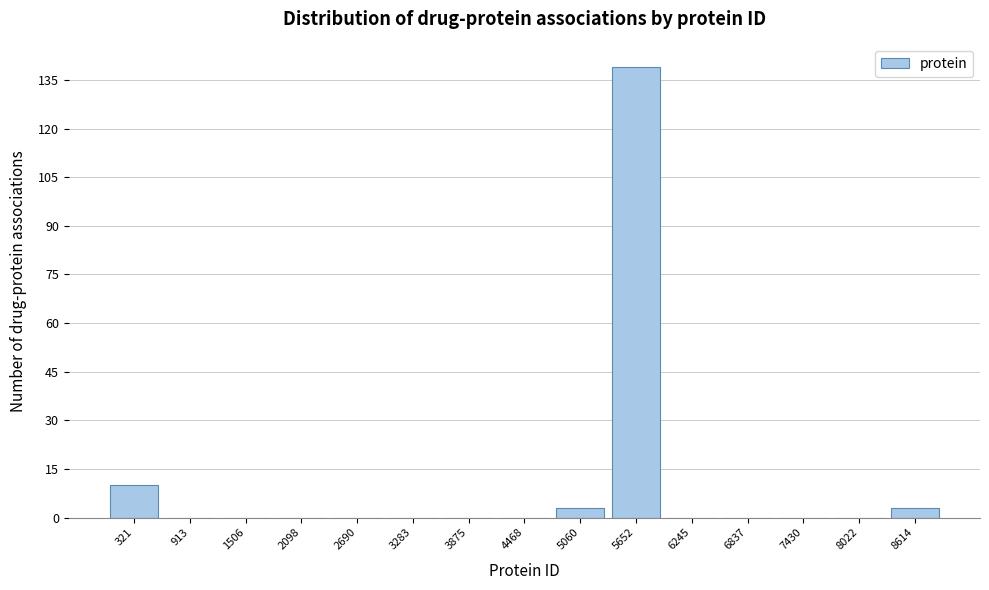

Reading left to right, list every bar in this chart as the range it spans on the x-axis followed by its height. Neither the bar edges nor the heights are printed on the chart, so give them approximately, as read against the axes.

0 to 600: 10
600 to 1200: 0
1200 to 1800: 0
1800 to 2400: 0
2400 to 3000: 0
3000 to 3600: 0
3600 to 4200: 0
4200 to 4800: 0
4800 to 5400: 4
5400 to 5900: 140
5900 to 6500: 0
6500 to 7100: 0
7100 to 7700: 0
7700 to 8300: 0
8300 to 8900: 4